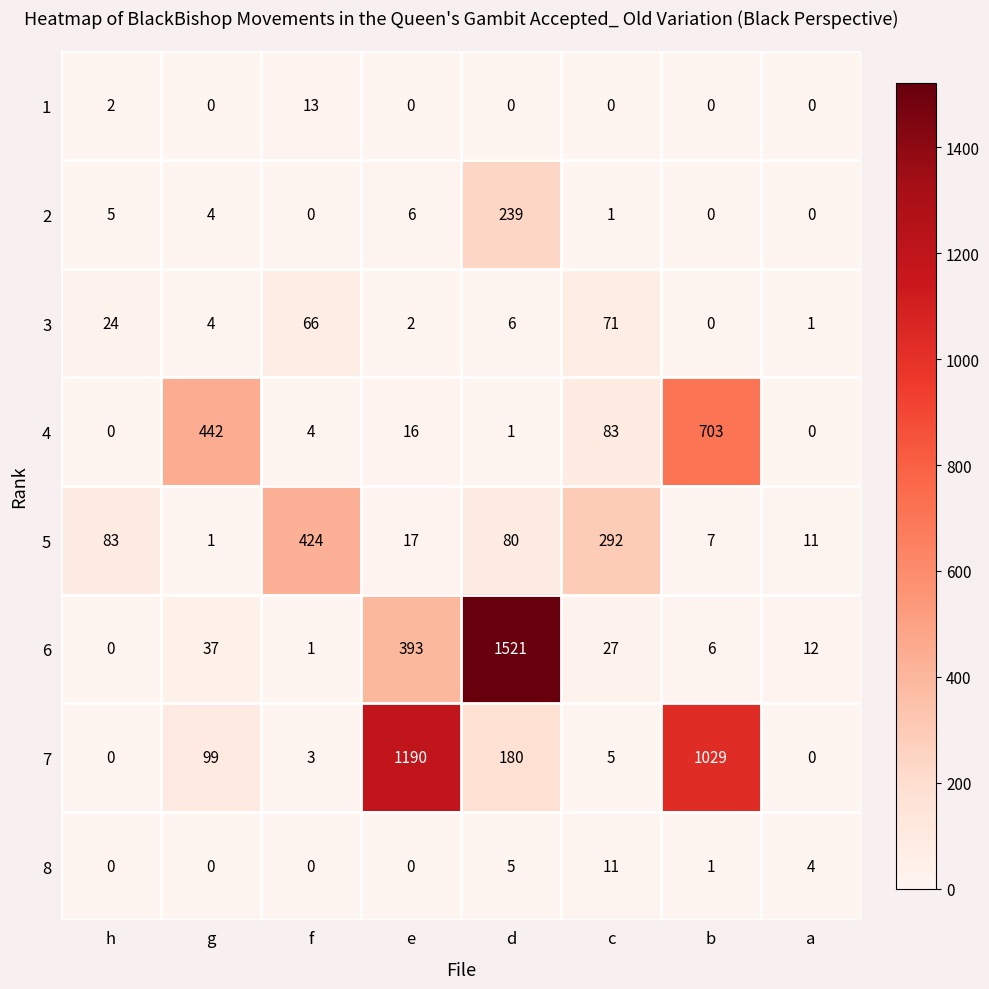

The 7 series shows 5 at c. True or false?

True